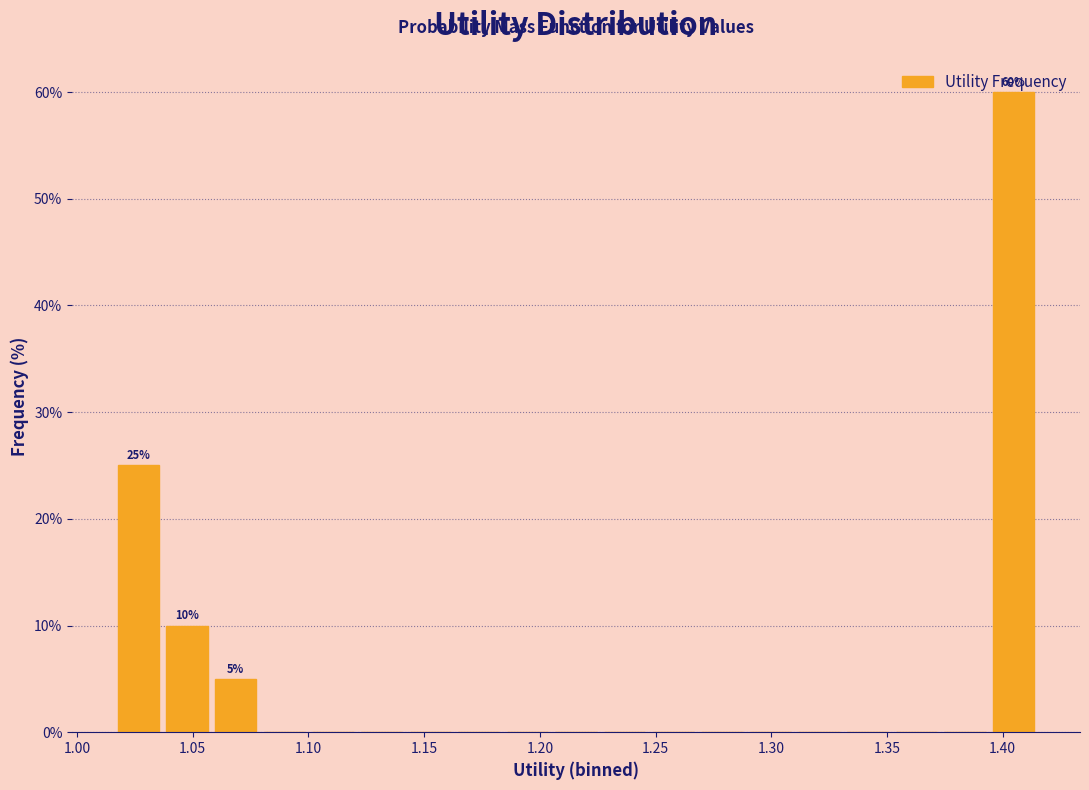

Over which range of the x-axis is the bar tallest?

1.395 to 1.415